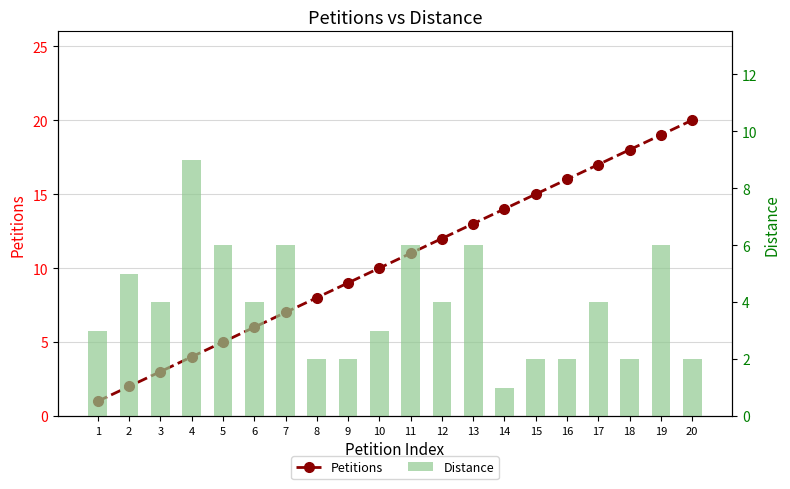

Between 1 and 13, which is larger?

13